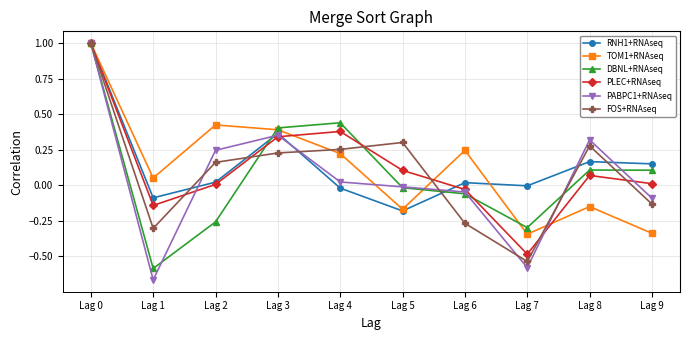

What is the maximum value for RNH1+RNAseq?

1.0